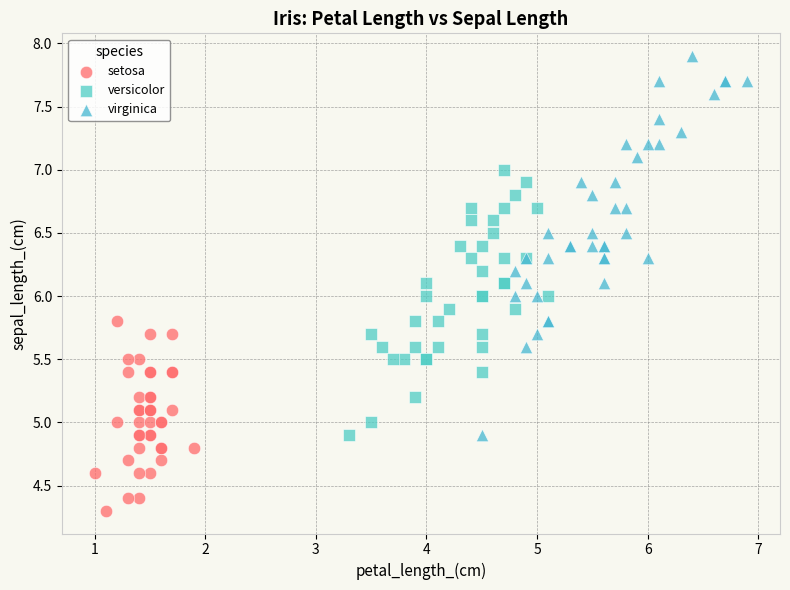

Which series contains the highest Y value?

virginica